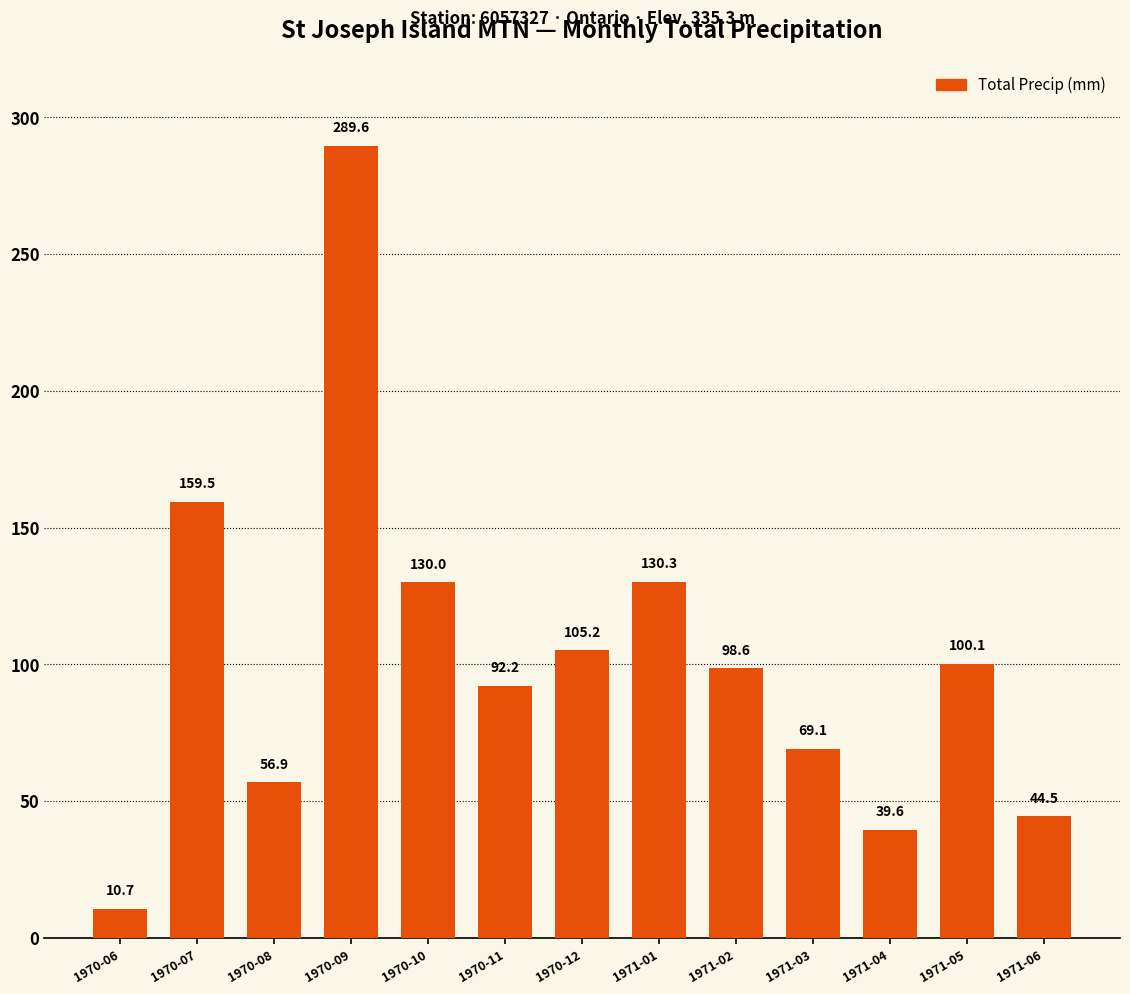

What value does the data have at 1970-06?

10.7